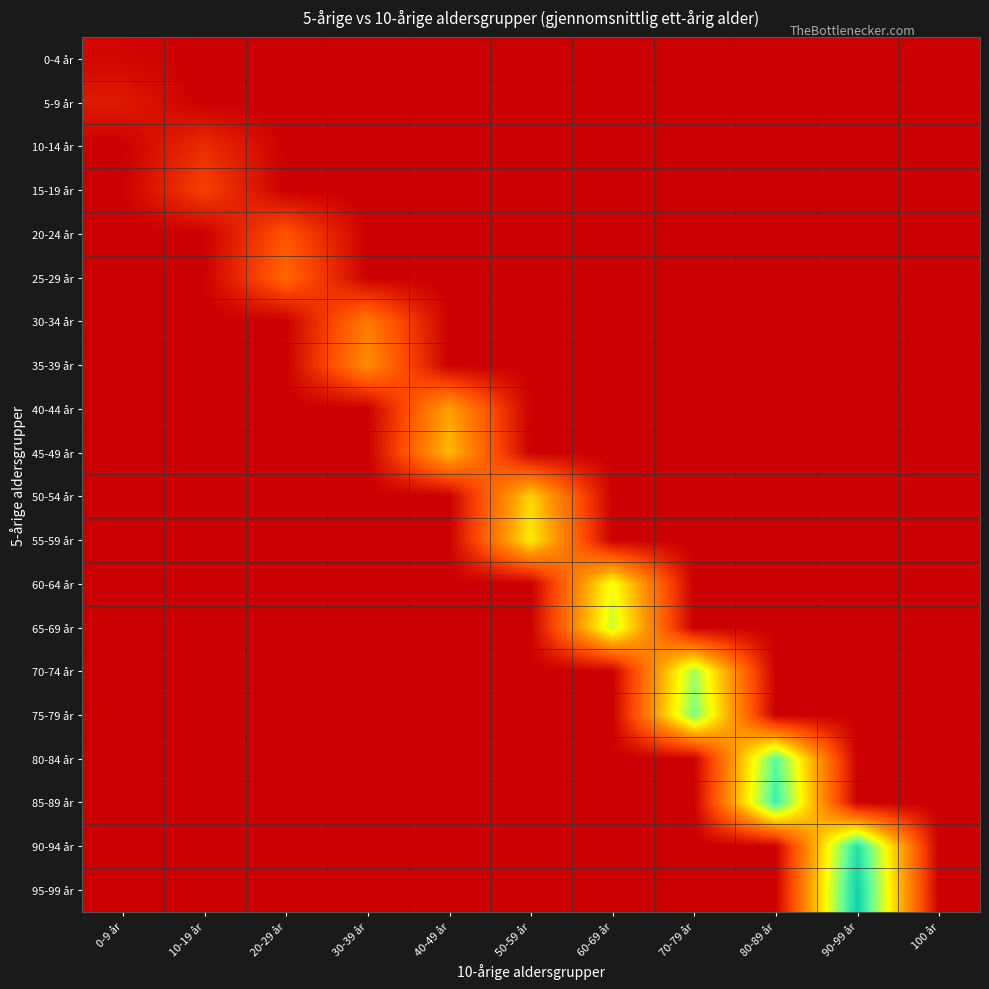

Reading left to right, extract all data points from this chart.

0-4 år: 0-9 år=2	10-19 år=0	20-29 år=0	30-39 år=0	40-49 år=0	50-59 år=0	60-69 år=0	70-79 år=0	80-89 år=0	90-99 år=0	100 år=0
5-9 år: 0-9 år=7	10-19 år=0	20-29 år=0	30-39 år=0	40-49 år=0	50-59 år=0	60-69 år=0	70-79 år=0	80-89 år=0	90-99 år=0	100 år=0
10-14 år: 0-9 år=0	10-19 år=12	20-29 år=0	30-39 år=0	40-49 år=0	50-59 år=0	60-69 år=0	70-79 år=0	80-89 år=0	90-99 år=0	100 år=0
15-19 år: 0-9 år=0	10-19 år=17	20-29 år=0	30-39 år=0	40-49 år=0	50-59 år=0	60-69 år=0	70-79 år=0	80-89 år=0	90-99 år=0	100 år=0
20-24 år: 0-9 år=0	10-19 år=0	20-29 år=22	30-39 år=0	40-49 år=0	50-59 år=0	60-69 år=0	70-79 år=0	80-89 år=0	90-99 år=0	100 år=0
25-29 år: 0-9 år=0	10-19 år=0	20-29 år=27	30-39 år=0	40-49 år=0	50-59 år=0	60-69 år=0	70-79 år=0	80-89 år=0	90-99 år=0	100 år=0
30-34 år: 0-9 år=0	10-19 år=0	20-29 år=0	30-39 år=32	40-49 år=0	50-59 år=0	60-69 år=0	70-79 år=0	80-89 år=0	90-99 år=0	100 år=0
35-39 år: 0-9 år=0	10-19 år=0	20-29 år=0	30-39 år=37	40-49 år=0	50-59 år=0	60-69 år=0	70-79 år=0	80-89 år=0	90-99 år=0	100 år=0
40-44 år: 0-9 år=0	10-19 år=0	20-29 år=0	30-39 år=0	40-49 år=42	50-59 år=0	60-69 år=0	70-79 år=0	80-89 år=0	90-99 år=0	100 år=0
45-49 år: 0-9 år=0	10-19 år=0	20-29 år=0	30-39 år=0	40-49 år=47	50-59 år=0	60-69 år=0	70-79 år=0	80-89 år=0	90-99 år=0	100 år=0
50-54 år: 0-9 år=0	10-19 år=0	20-29 år=0	30-39 år=0	40-49 år=0	50-59 år=52	60-69 år=0	70-79 år=0	80-89 år=0	90-99 år=0	100 år=0
55-59 år: 0-9 år=0	10-19 år=0	20-29 år=0	30-39 år=0	40-49 år=0	50-59 år=57	60-69 år=0	70-79 år=0	80-89 år=0	90-99 år=0	100 år=0
60-64 år: 0-9 år=0	10-19 år=0	20-29 år=0	30-39 år=0	40-49 år=0	50-59 år=0	60-69 år=62	70-79 år=0	80-89 år=0	90-99 år=0	100 år=0
65-69 år: 0-9 år=0	10-19 år=0	20-29 år=0	30-39 år=0	40-49 år=0	50-59 år=0	60-69 år=67	70-79 år=0	80-89 år=0	90-99 år=0	100 år=0
70-74 år: 0-9 år=0	10-19 år=0	20-29 år=0	30-39 år=0	40-49 år=0	50-59 år=0	60-69 år=0	70-79 år=72	80-89 år=0	90-99 år=0	100 år=0
75-79 år: 0-9 år=0	10-19 år=0	20-29 år=0	30-39 år=0	40-49 år=0	50-59 år=0	60-69 år=0	70-79 år=77	80-89 år=0	90-99 år=0	100 år=0
80-84 år: 0-9 år=0	10-19 år=0	20-29 år=0	30-39 år=0	40-49 år=0	50-59 år=0	60-69 år=0	70-79 år=0	80-89 år=82	90-99 år=0	100 år=0
85-89 år: 0-9 år=0	10-19 år=0	20-29 år=0	30-39 år=0	40-49 år=0	50-59 år=0	60-69 år=0	70-79 år=0	80-89 år=87	90-99 år=0	100 år=0
90-94 år: 0-9 år=0	10-19 år=0	20-29 år=0	30-39 år=0	40-49 år=0	50-59 år=0	60-69 år=0	70-79 år=0	80-89 år=0	90-99 år=92	100 år=0
95-99 år: 0-9 år=0	10-19 år=0	20-29 år=0	30-39 år=0	40-49 år=0	50-59 år=0	60-69 år=0	70-79 år=0	80-89 år=0	90-99 år=97	100 år=0